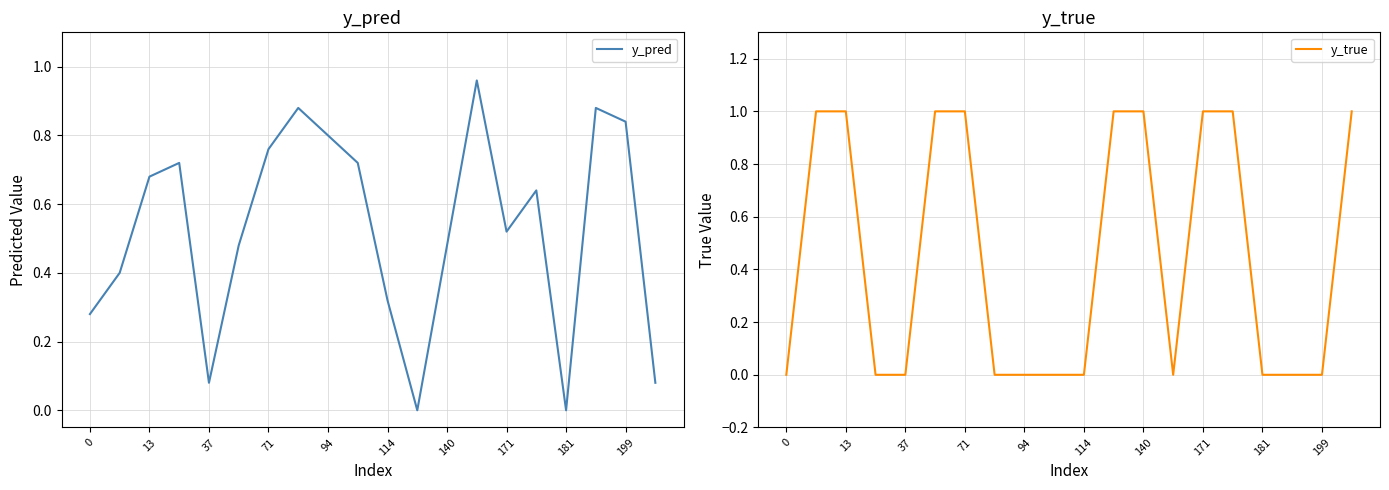

The y_pred series shows 0.8 at 94. True or false?

True